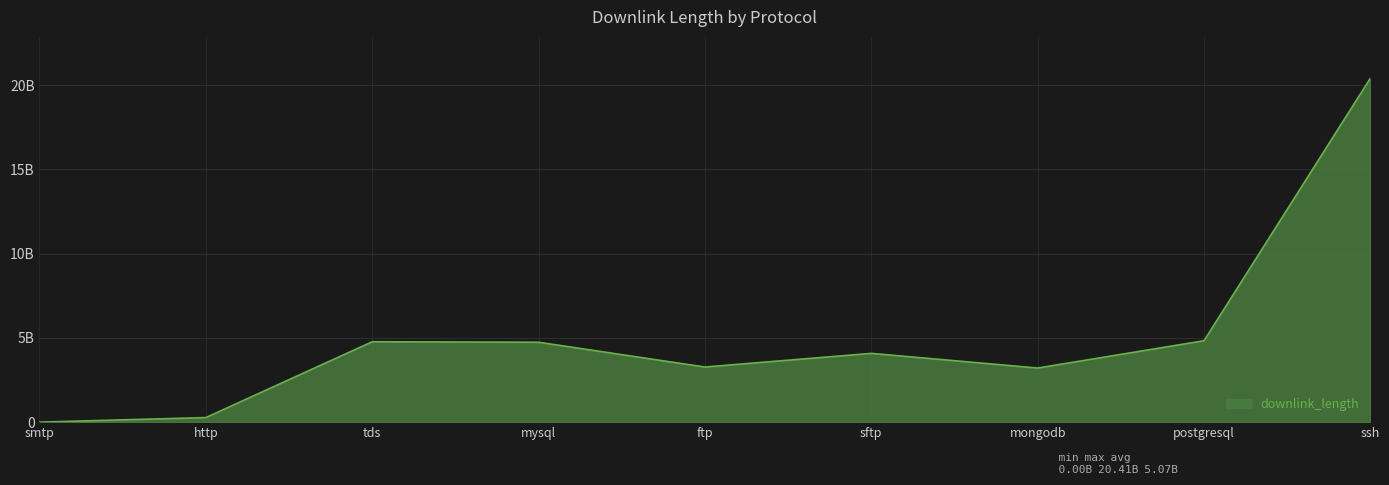

Which label corresponds to the smallest value in the chart?

smtp